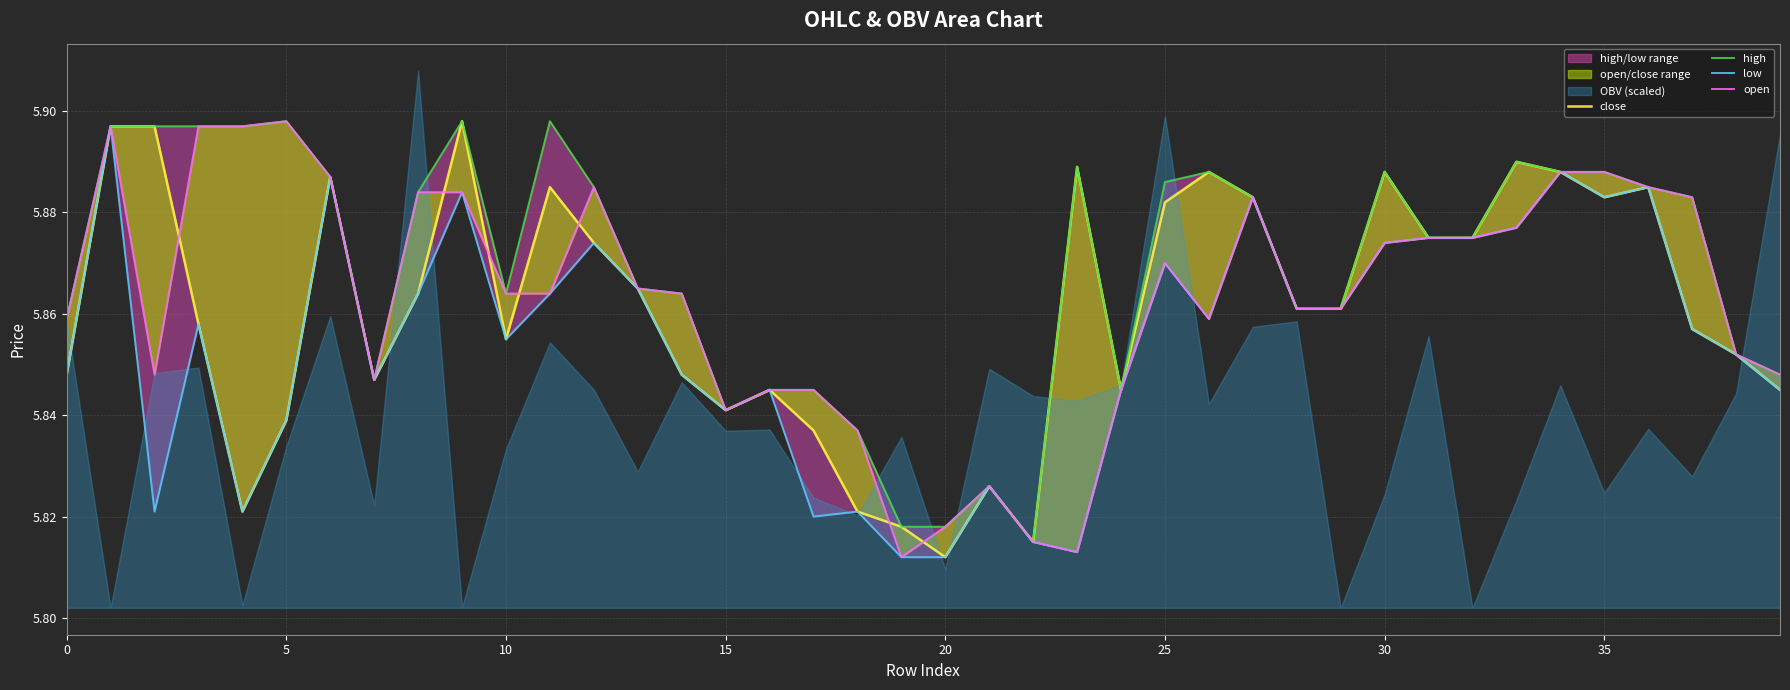

What is the smallest value displayed?

5.8